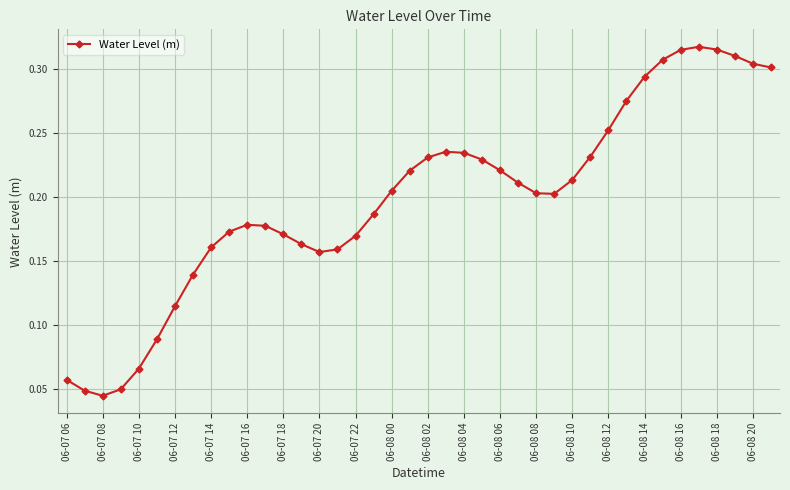

What is the sum of all values?

7.9